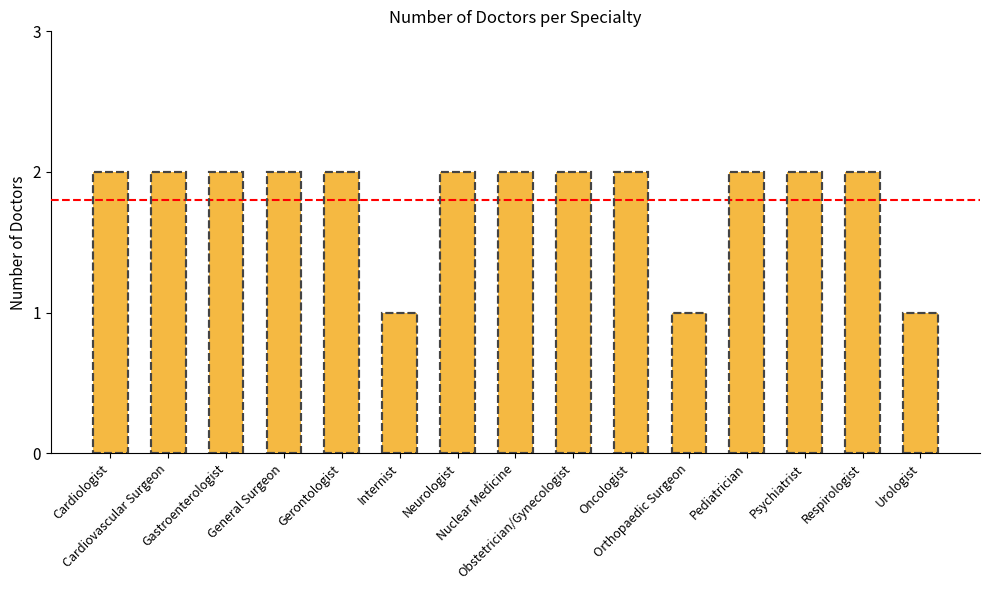

Count the values in the range 2 to 3.

12